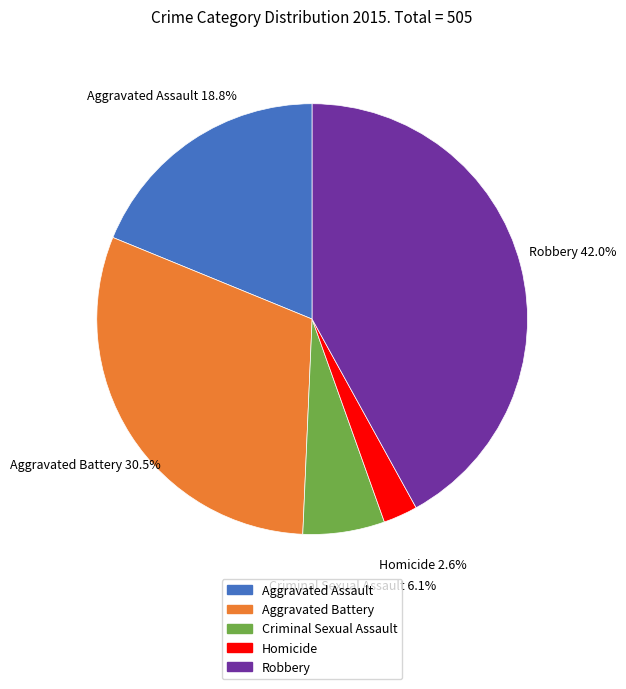

Rank the categories by value from lowest to highest.

Homicide, Criminal Sexual Assault, Aggravated Assault, Aggravated Battery, Robbery